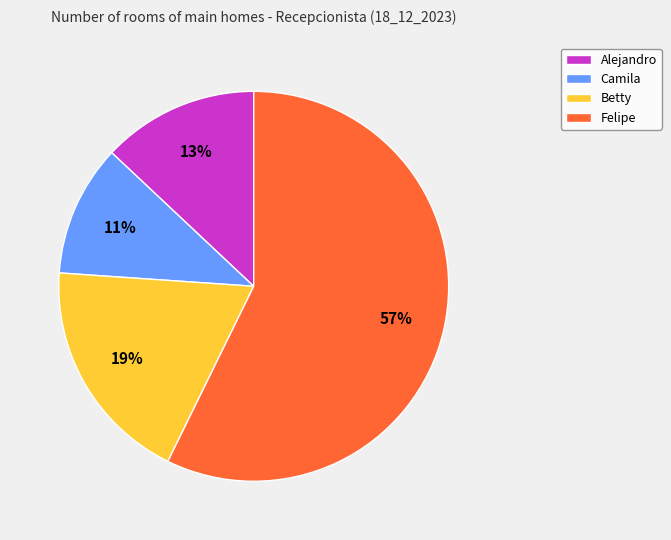

How many segments does this pie chart have?

4